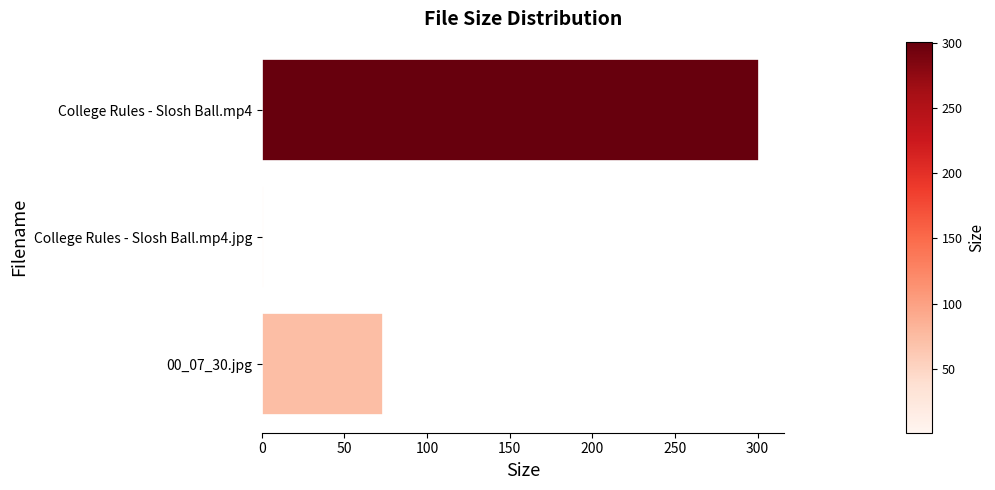

True or false: the data shows 131.1 at 00_07_30.jpg.

False